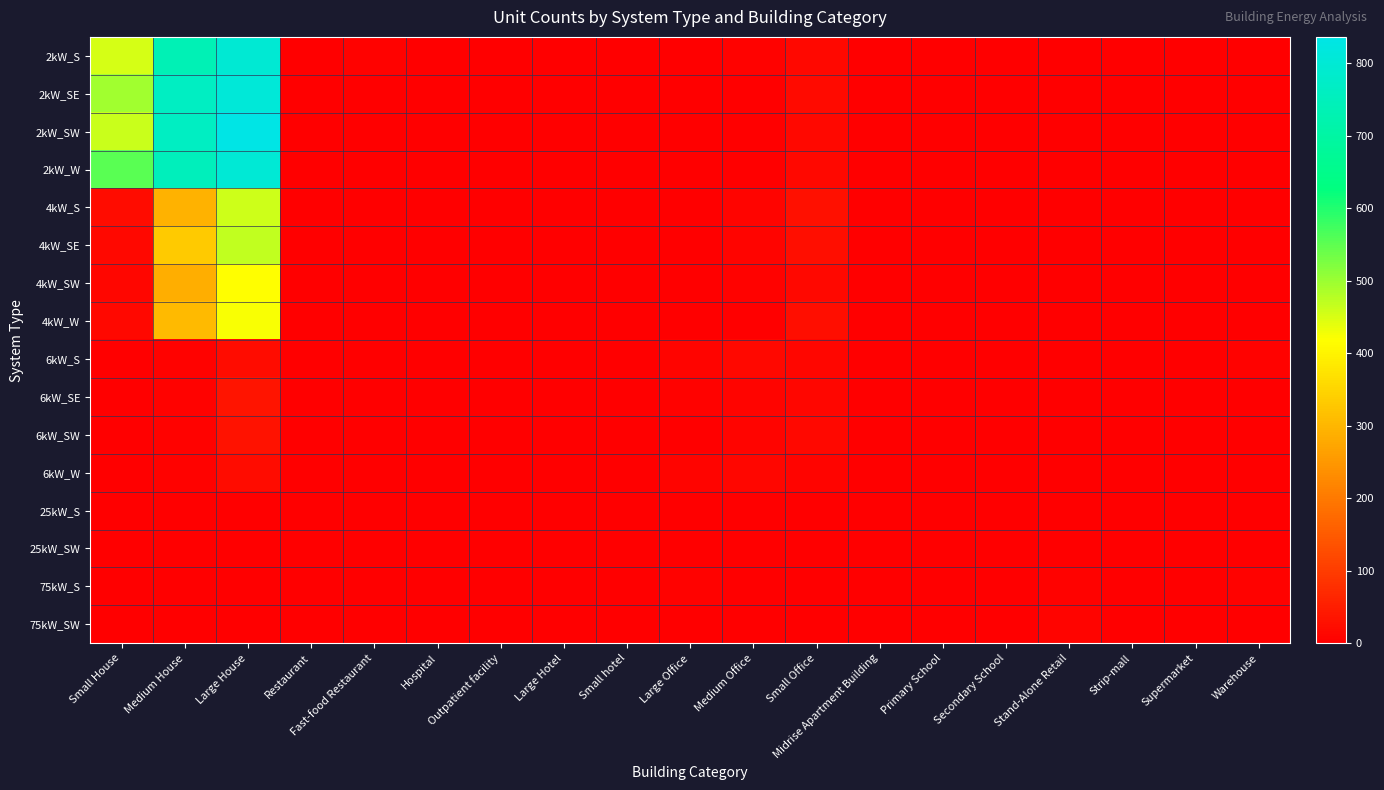

Which series has the widest spread of values?

2kW_SW